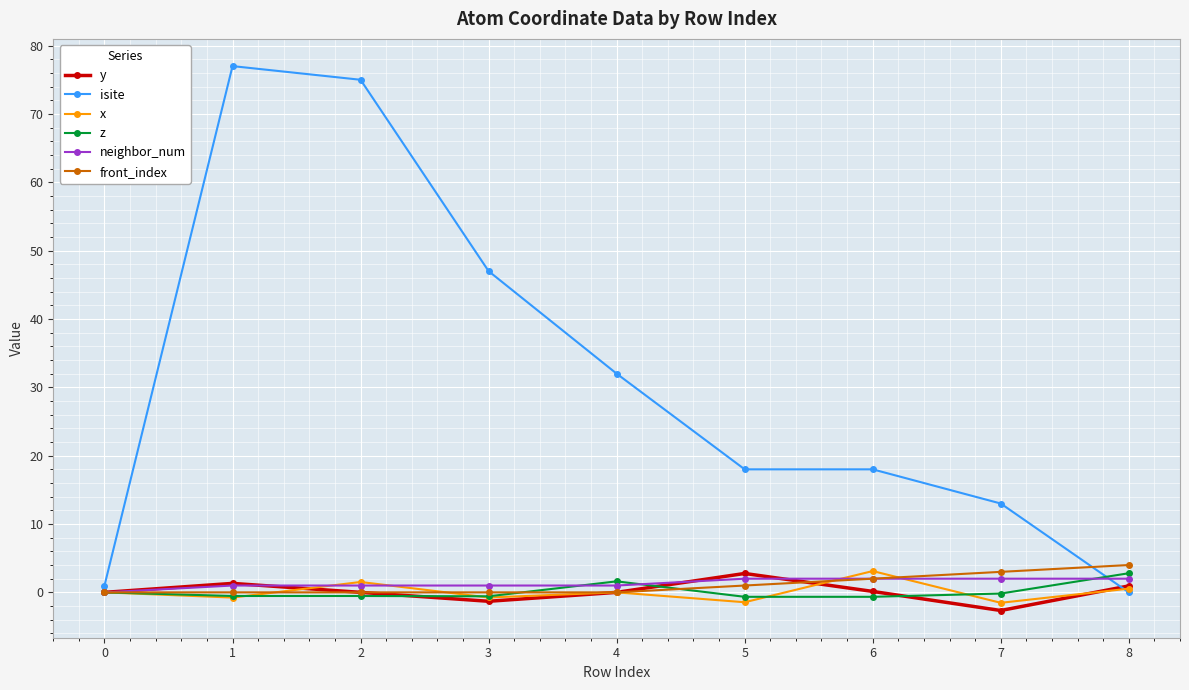

True or false: neighbor_num and y intersect in this chart.

True